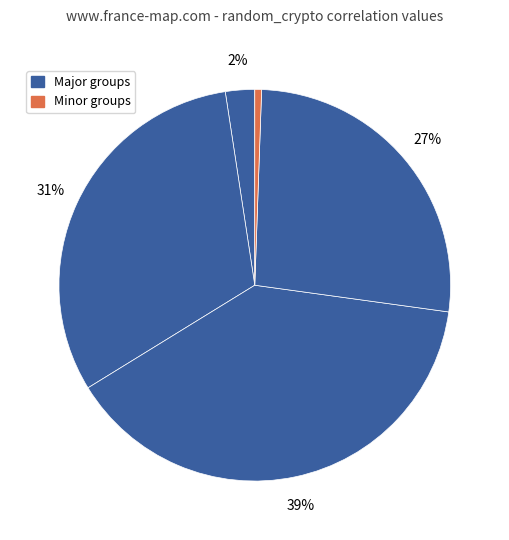

Is there a majority slice in this chart?

No